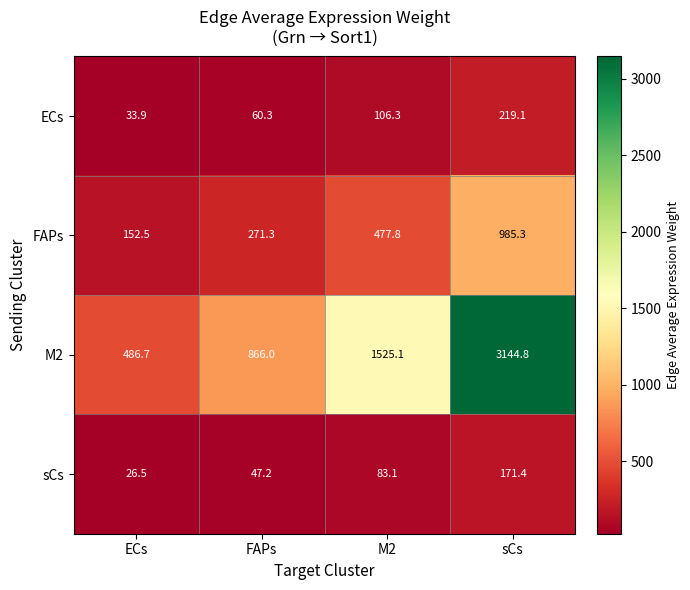

Where does the M2 series first go above 1525?

M2